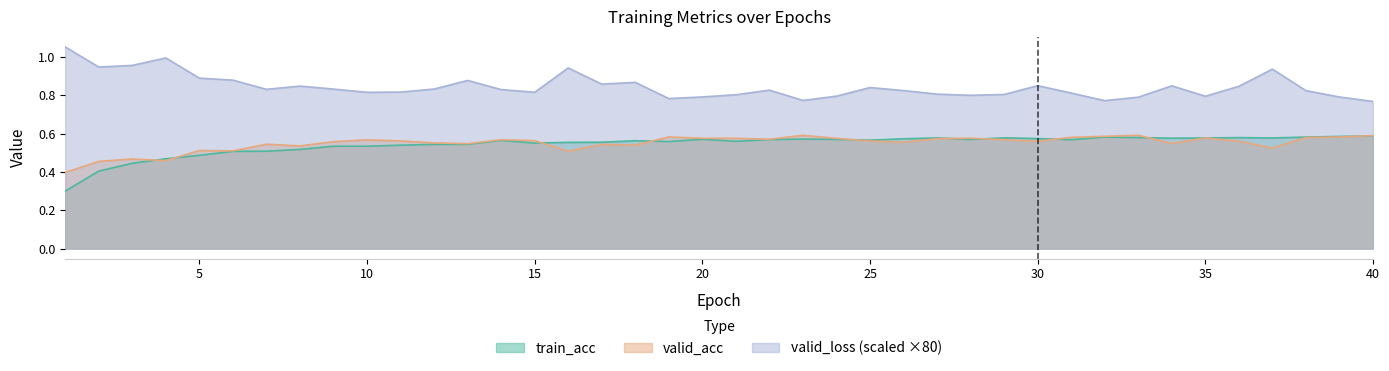

How many interior local valleys does the valid_acc series have?

11